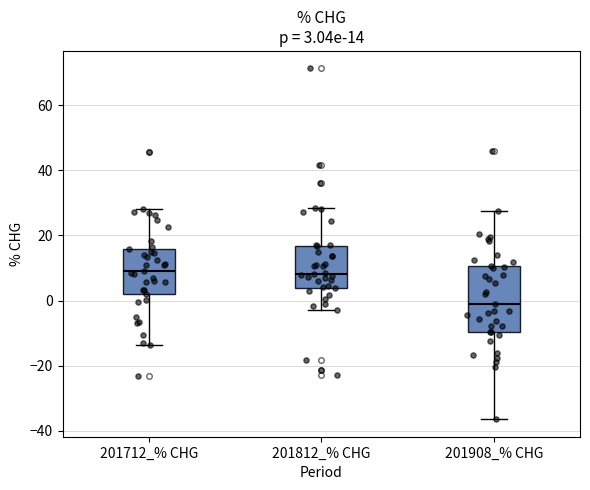

Which box is the tallest, from its lower edge to its upper edge?

201908_% CHG